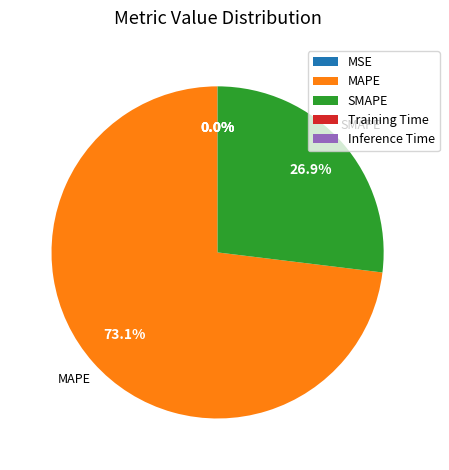

Which category has the biggest portion of the pie?

MAPE